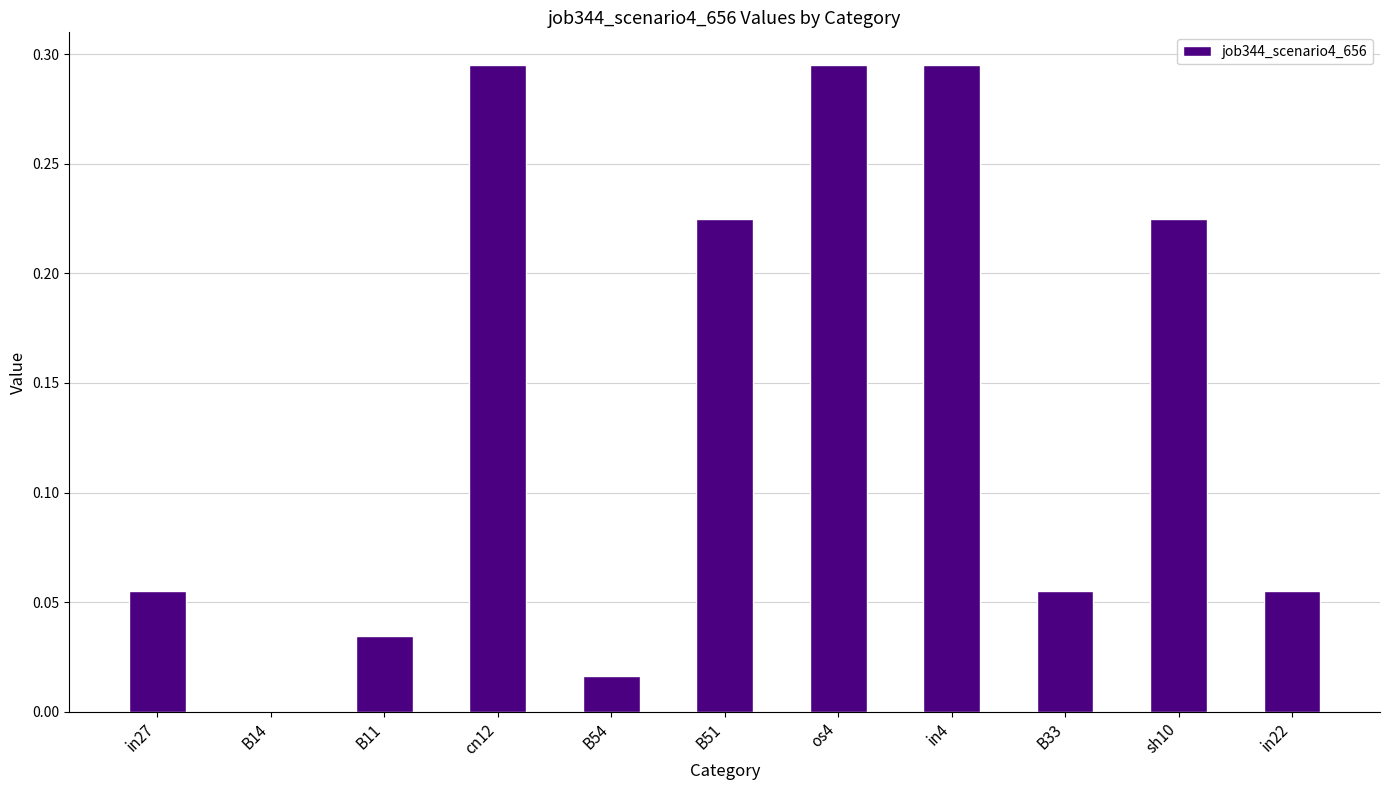

What is the sum of all values?

1.6